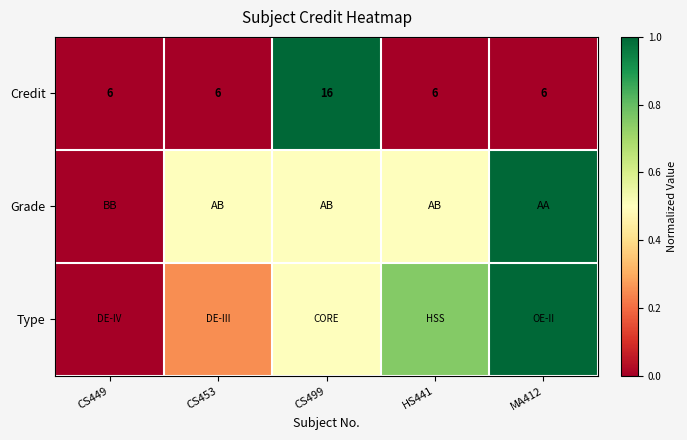

Between CS449 and CS499, which is larger?

CS499